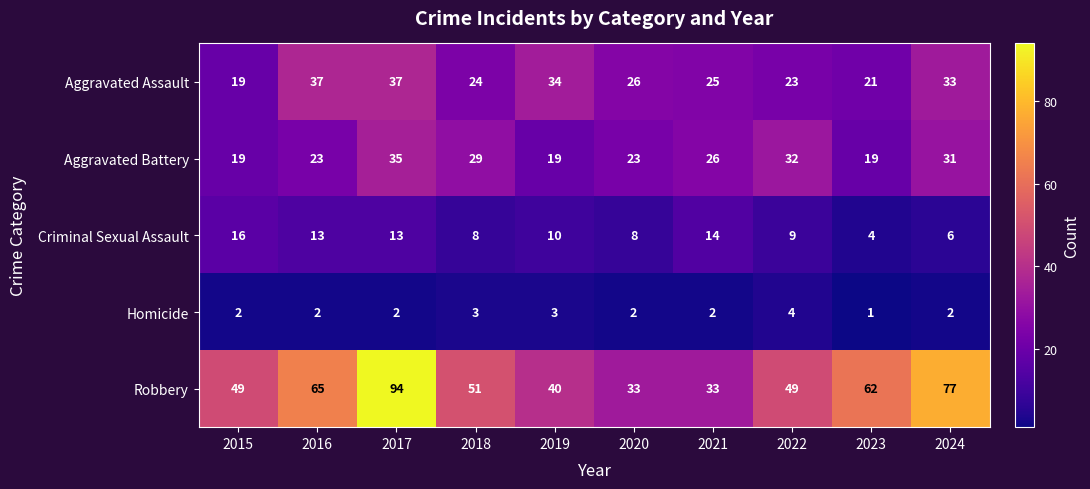

At which label is Aggravated Assault closest to 28?

2020